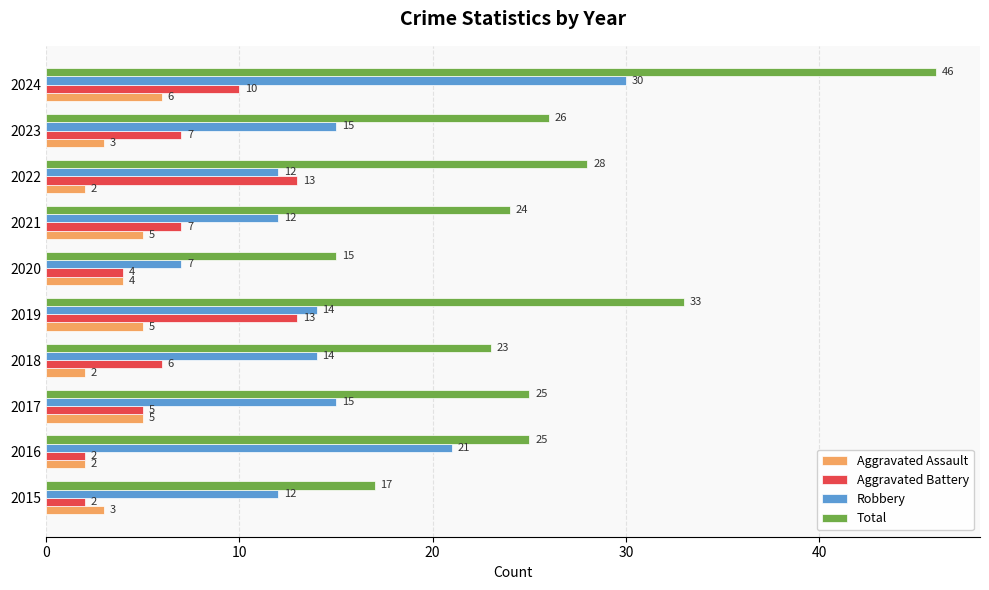

What is the difference between the maximum and minimum values in the Total series?

31